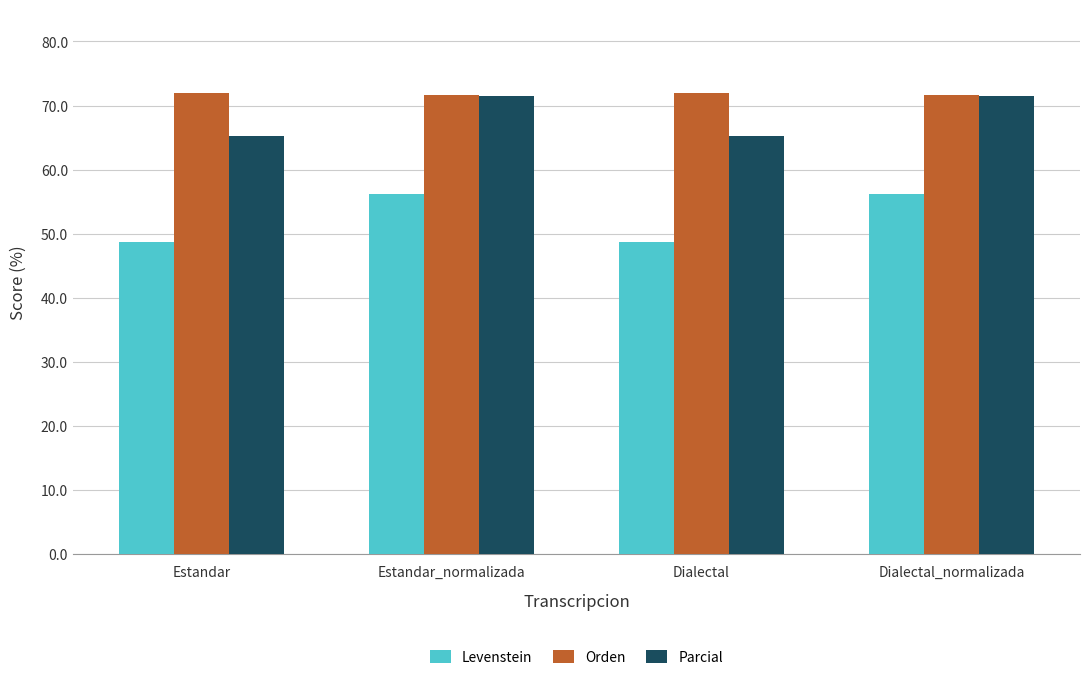

What are all the series names shown in the legend?

Levenstein, Orden, Parcial